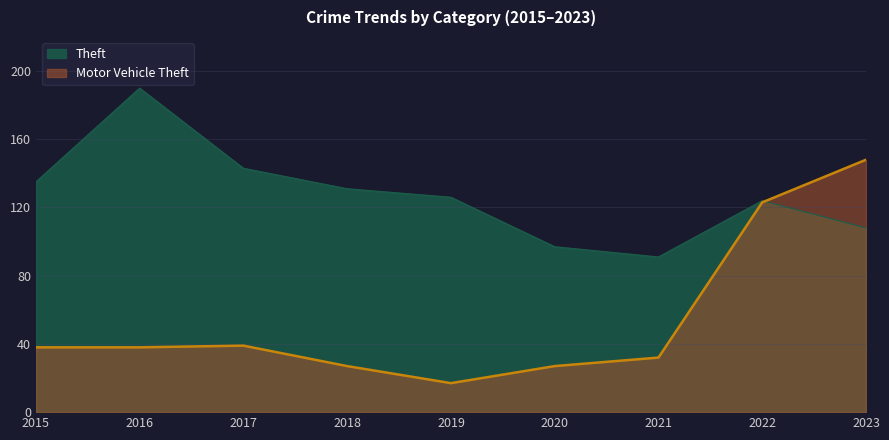

Where do Theft and Motor Vehicle Theft first cross each other?

2022 and 2023